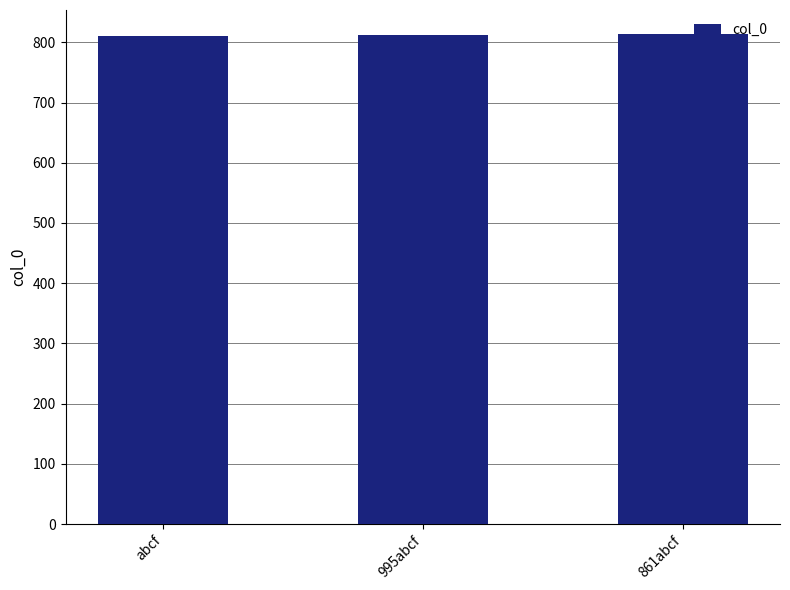

What is the value of the 2nd bar from the left?

812